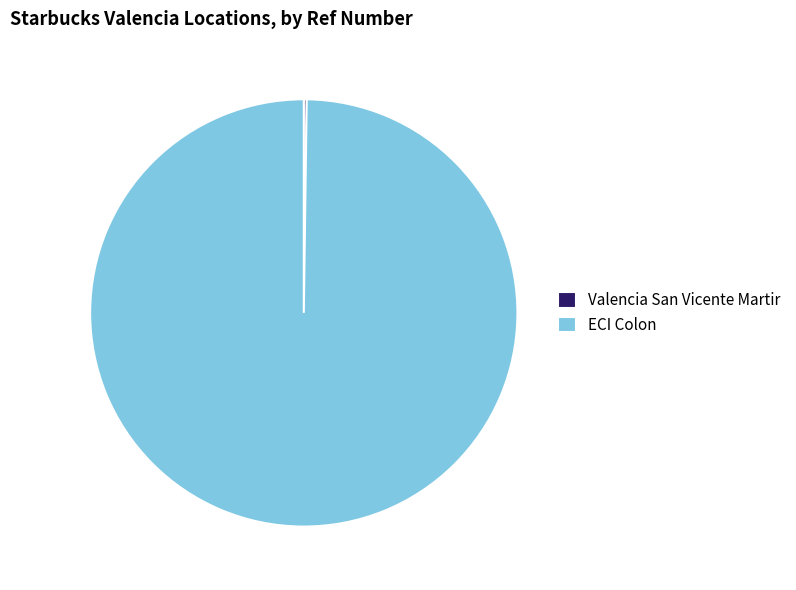

Is ECI Colon the majority of the pie?

Yes